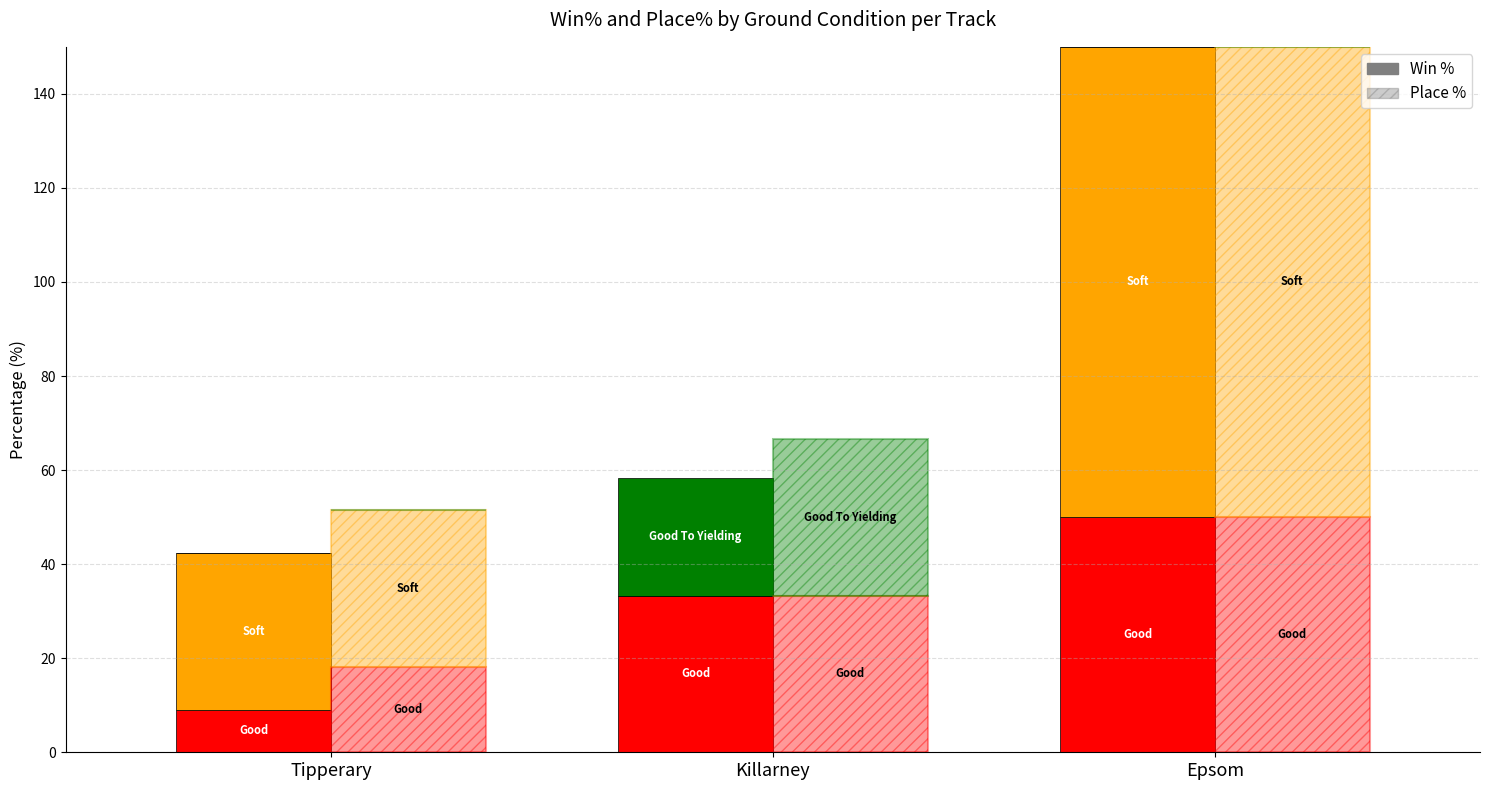

Which category has the highest value in the Good To Yielding Win% series?

Killarney